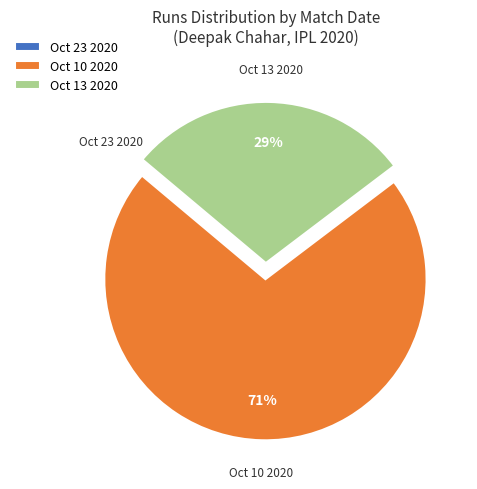

Which has a higher value, Oct 13 2020 or Oct 10 2020?

Oct 10 2020